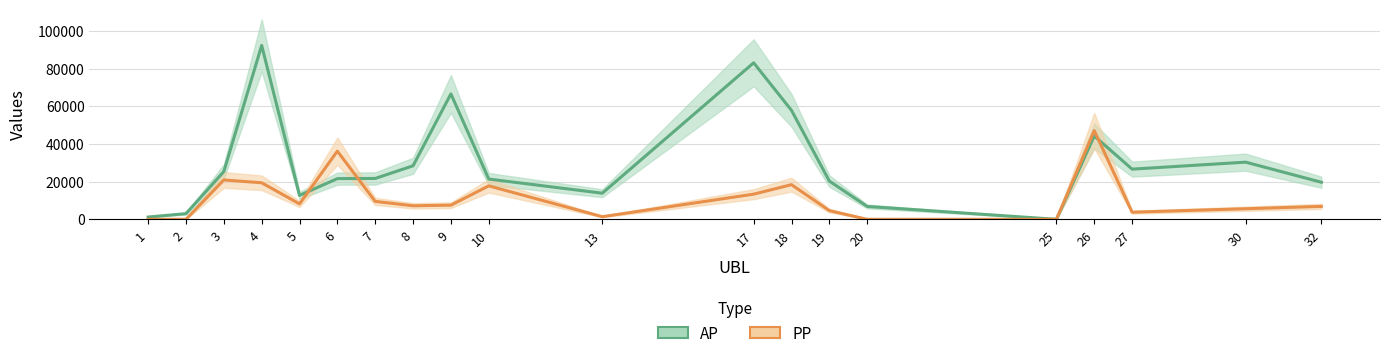

Is it true that PP equals 1764 at 8?

False